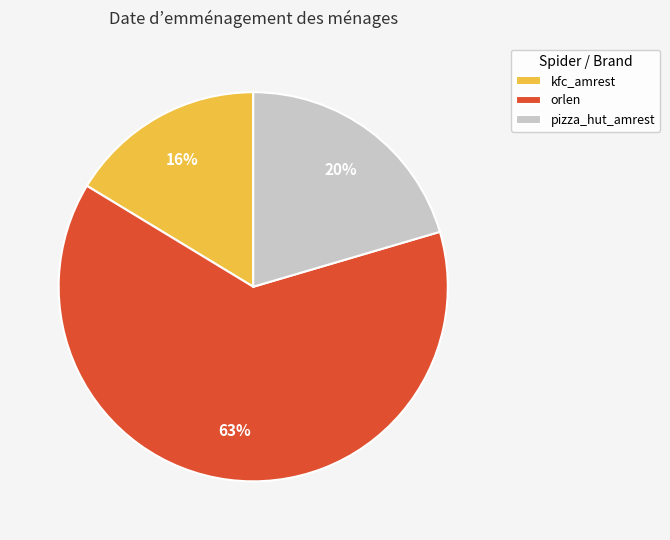

Is there a majority slice in this chart?

Yes